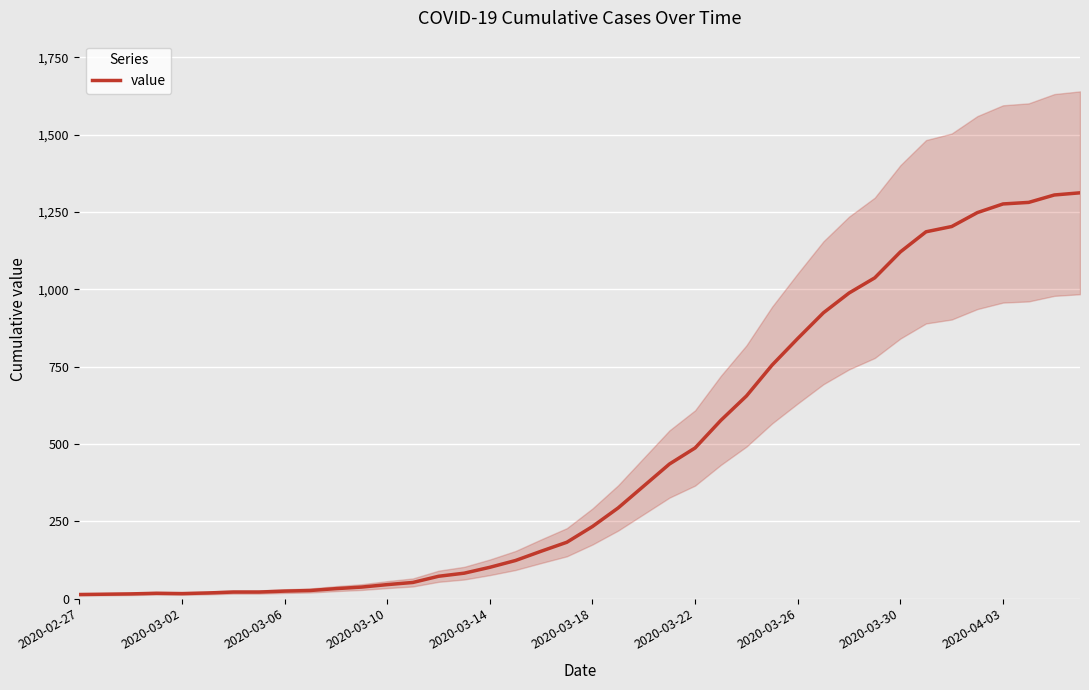

What is the highest value of the value series?

1312